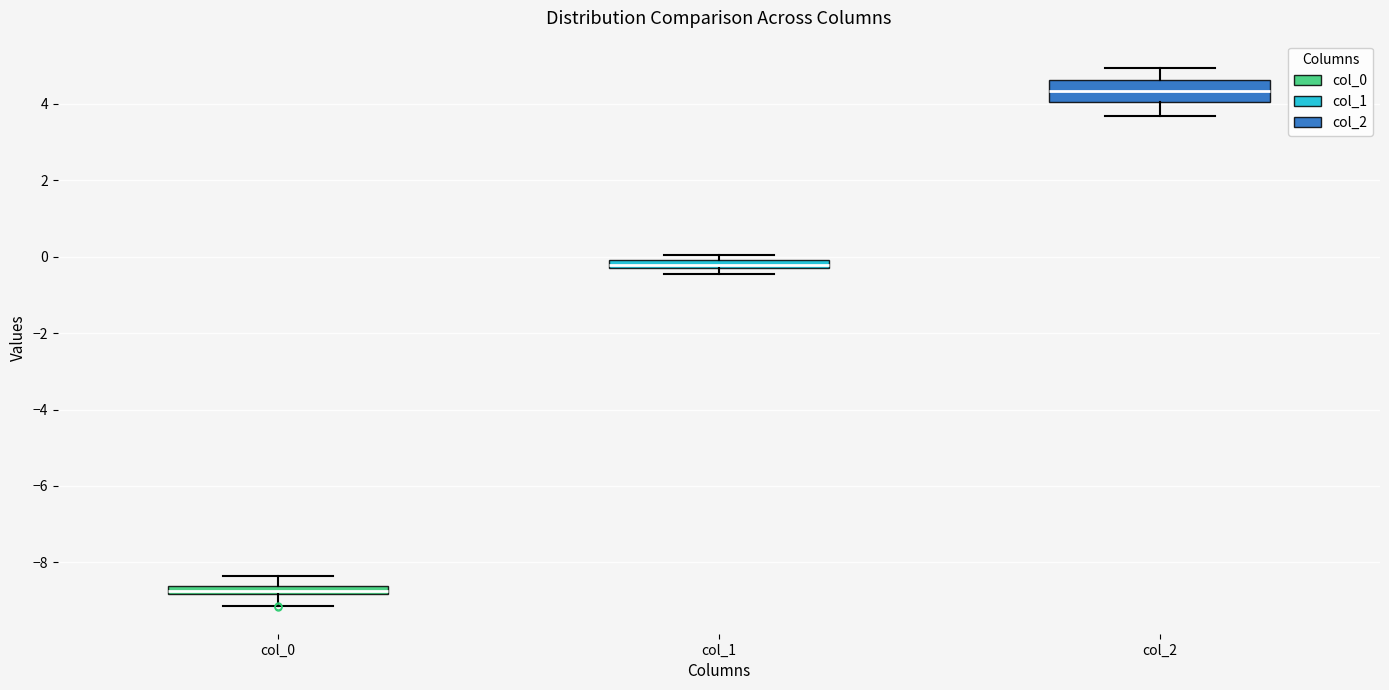

Comparing the boxes themselves (not the whiskers), which one is the tallest?

col_2